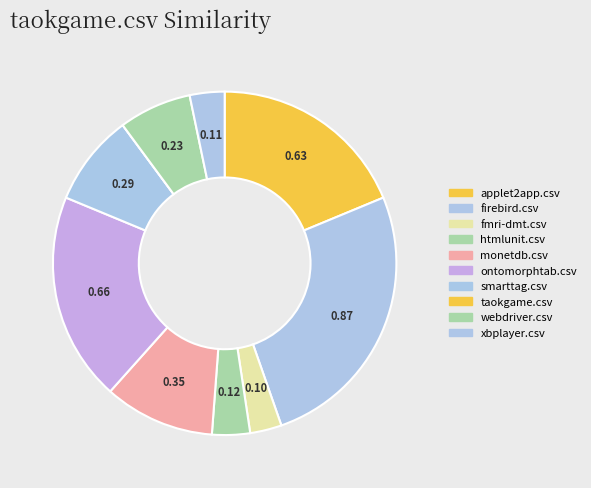

To the nearest percent, what is the difference between the largest and smallest slice percentages?

26%